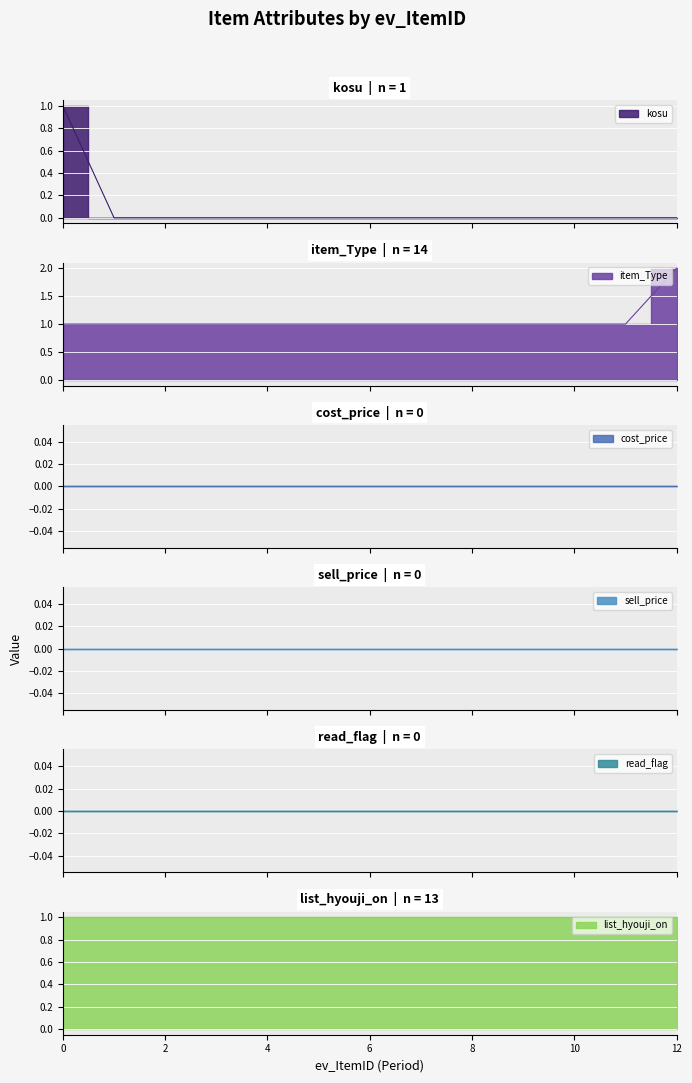

List the labels in order of kosu value, largest first.

0, 1, 2, 3, 4, 5, 6, 7, 8, 9, 10, 11, 12